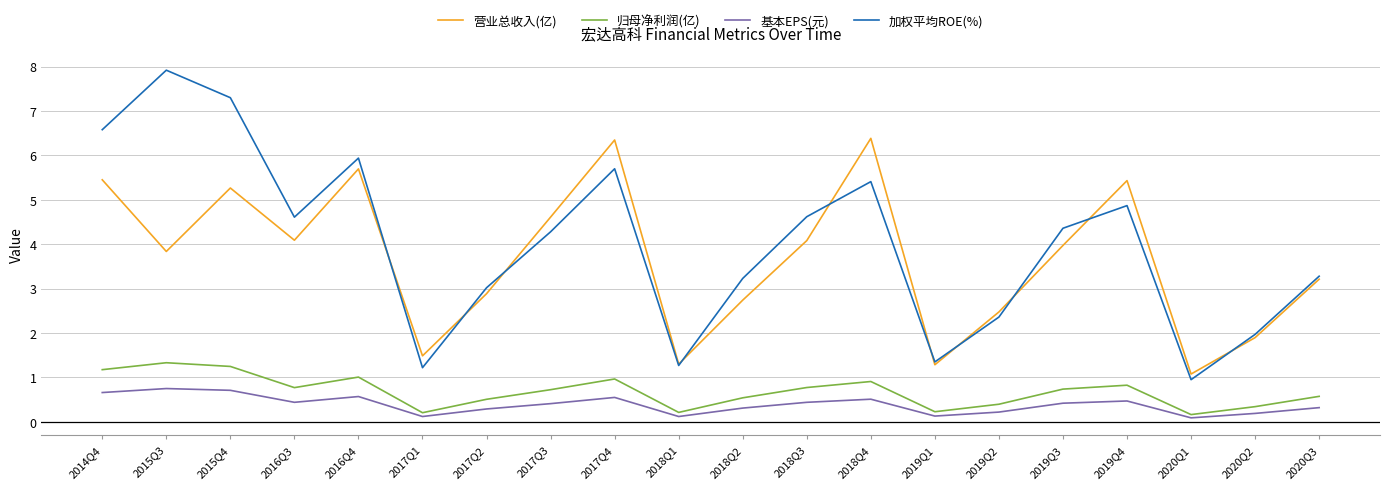

True or false: 基本EPS(元) has more than 2 interior local peaks.

True